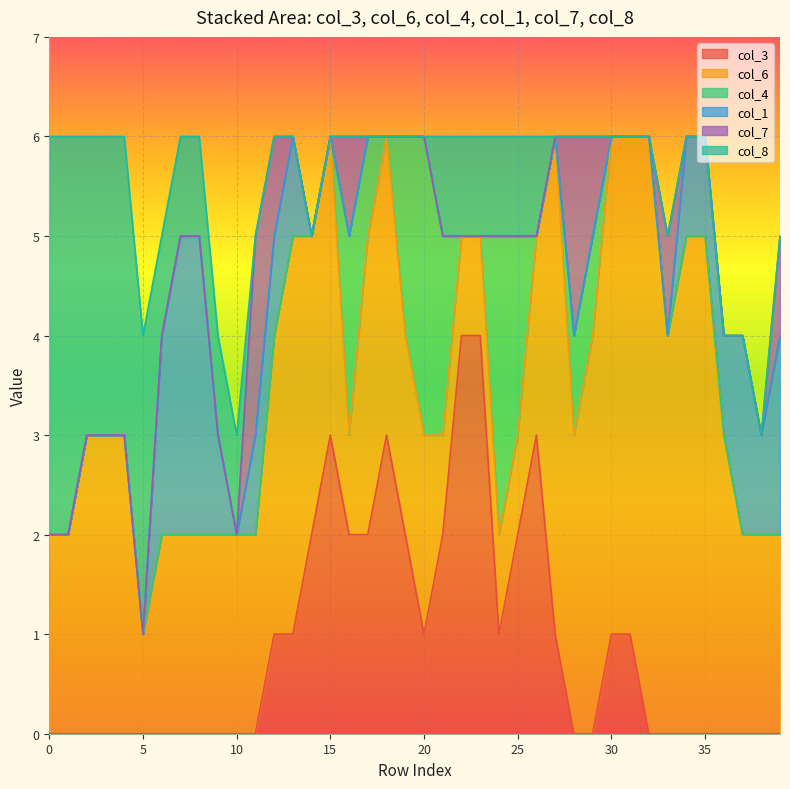

Does the chart display data point markers on the line(s)?

No